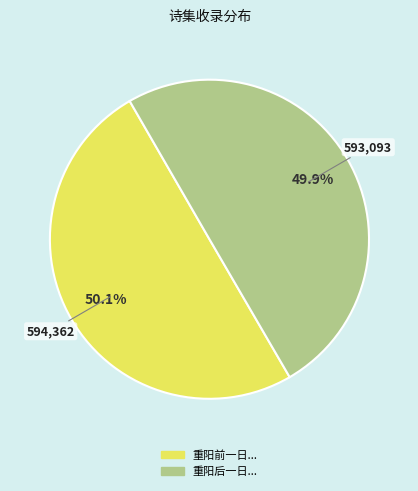

Does any single category account for the majority?

Yes